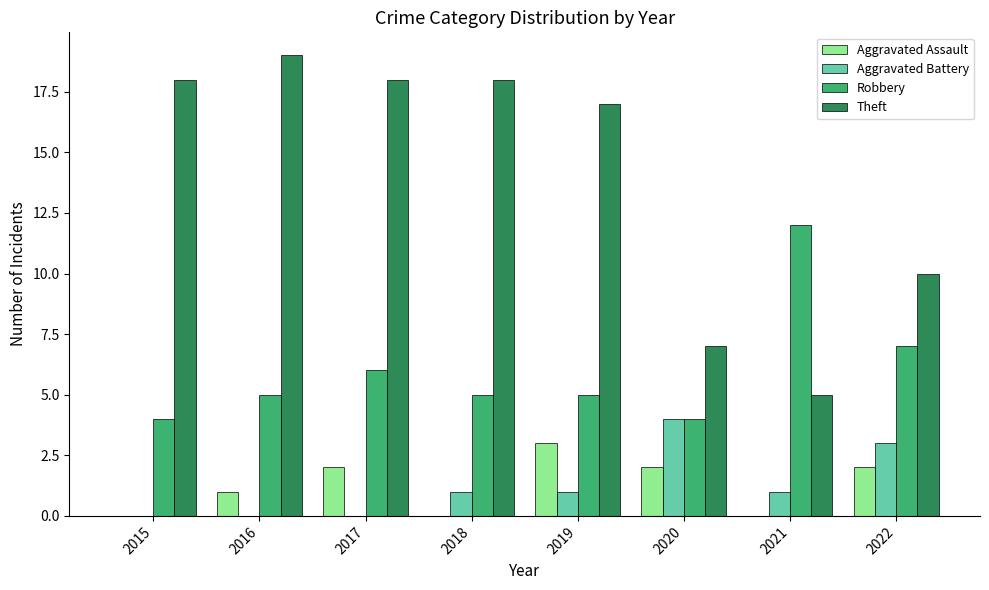

Are the bars horizontal?

No